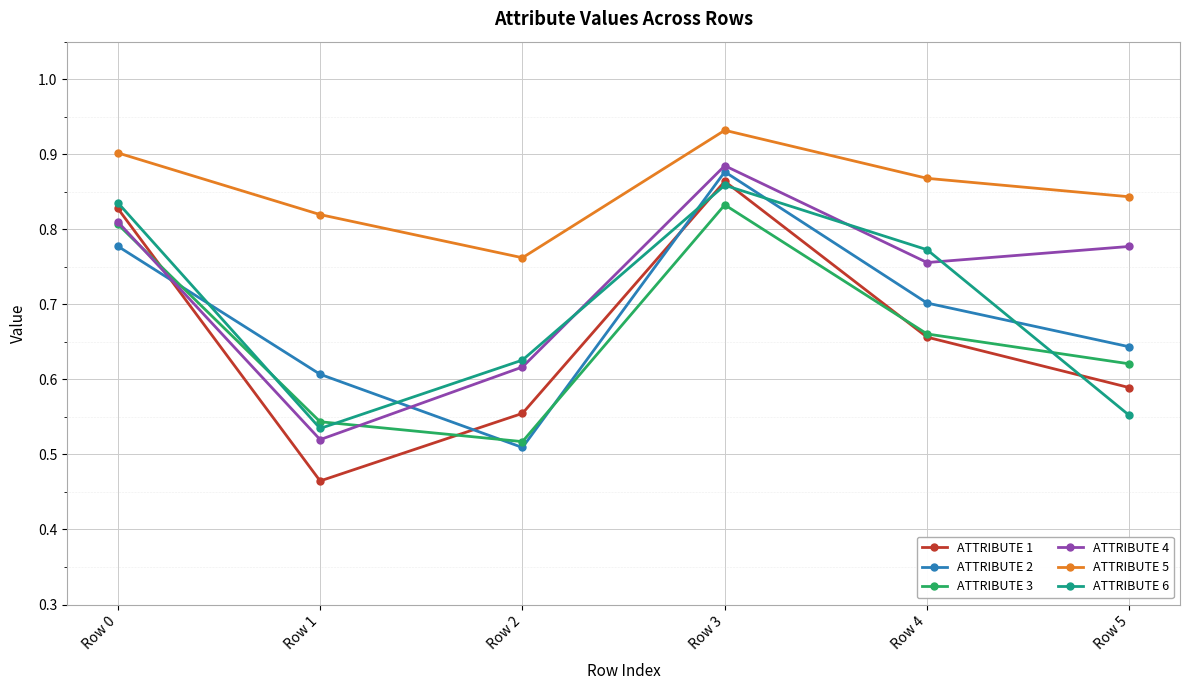

True or false: ATTRIBUTE 5 has a value of 1.3 at Row 3.

False